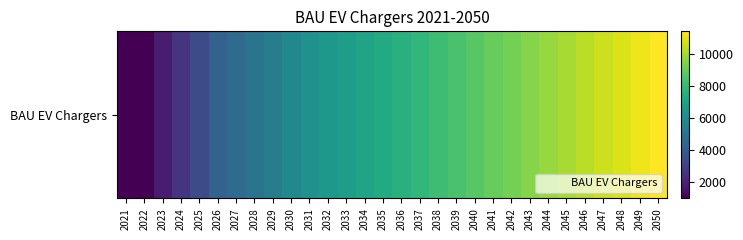

Which category has the highest value across all series?

2050